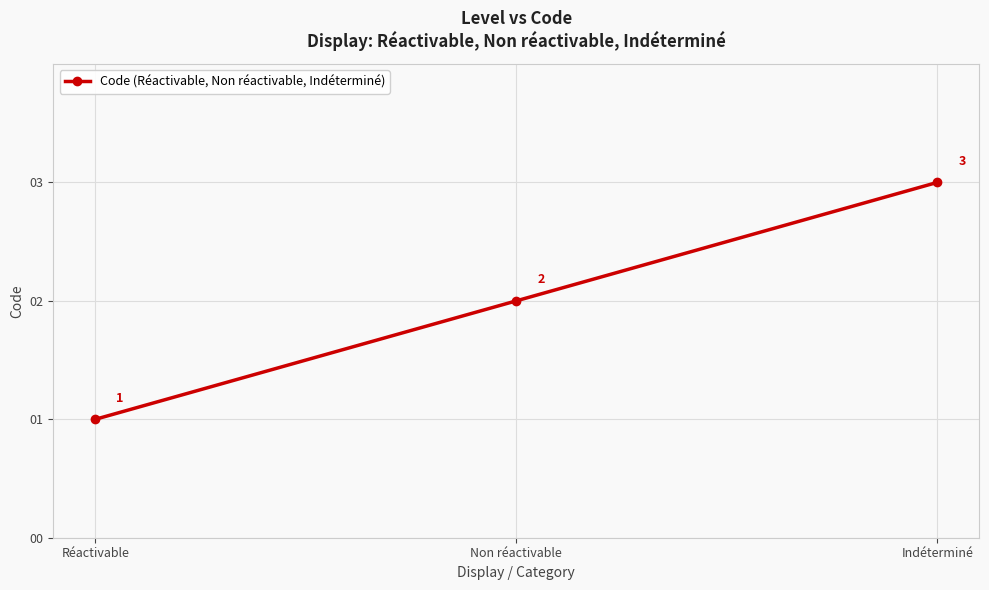

Which has a higher value, Indéterminé or Réactivable?

Indéterminé